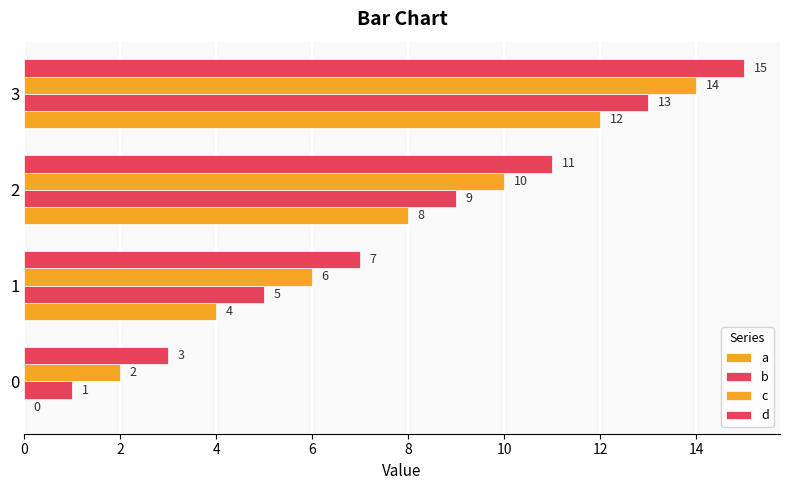

What is the value of the a bar at the 3rd from the left?

8